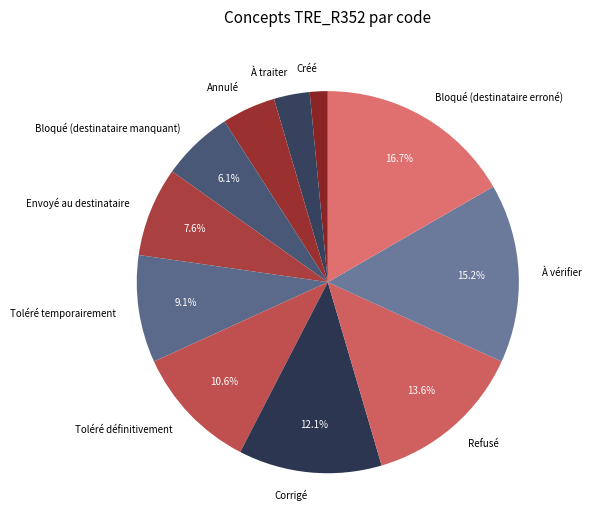

To the nearest percent, what is the difference between the Bloqué (destinataire erroné) and Corrigé slice percentages?

5%